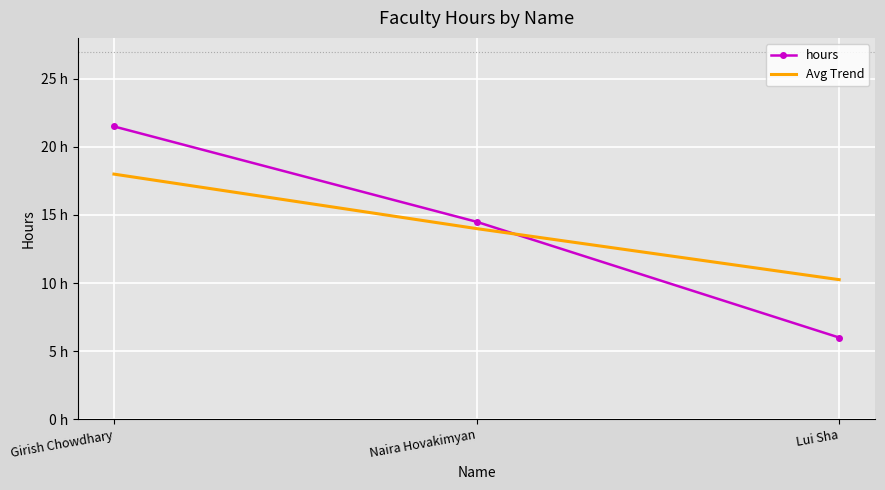

Reading left to right, extract all data points from this chart.

hours: 21.5	14.5	6.0
Avg Trend: 18.0	14.0	10.2